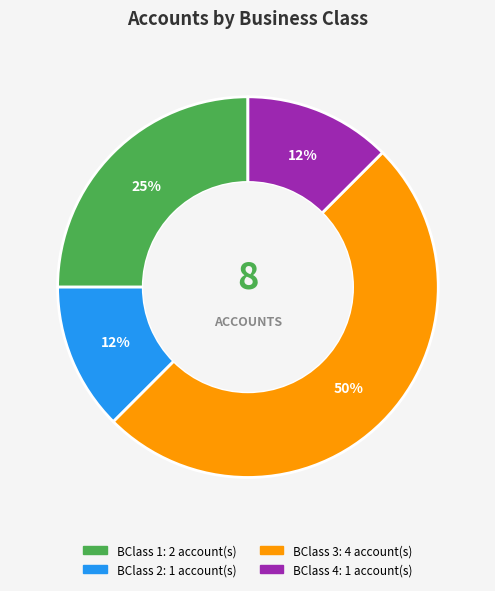

Which has a higher value, BClass 3 or BClass 1?

BClass 3